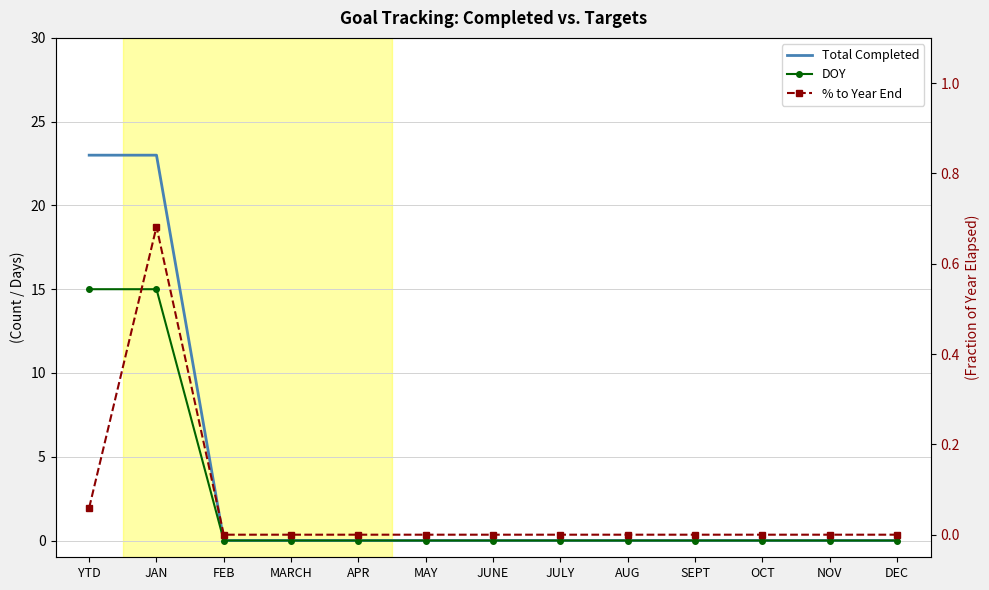

Which series has the largest range (max minus min)?

Total Completed